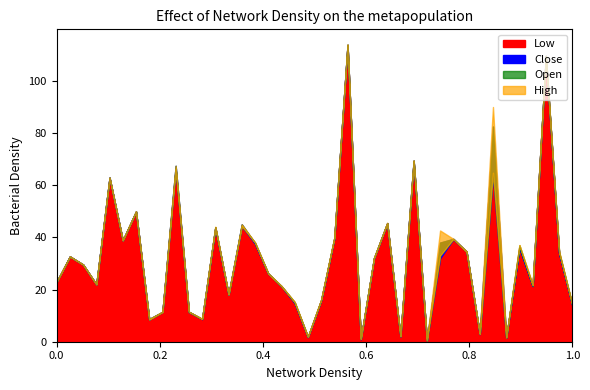

What is the difference between the highest and lowest values at 33?

0.1